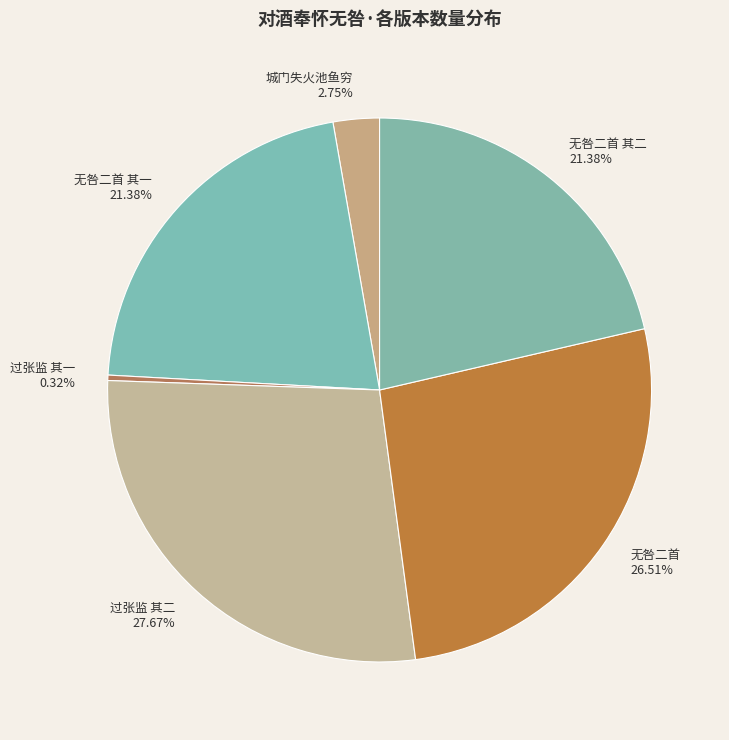

Which category has the biggest portion of the pie?

过张监 其二